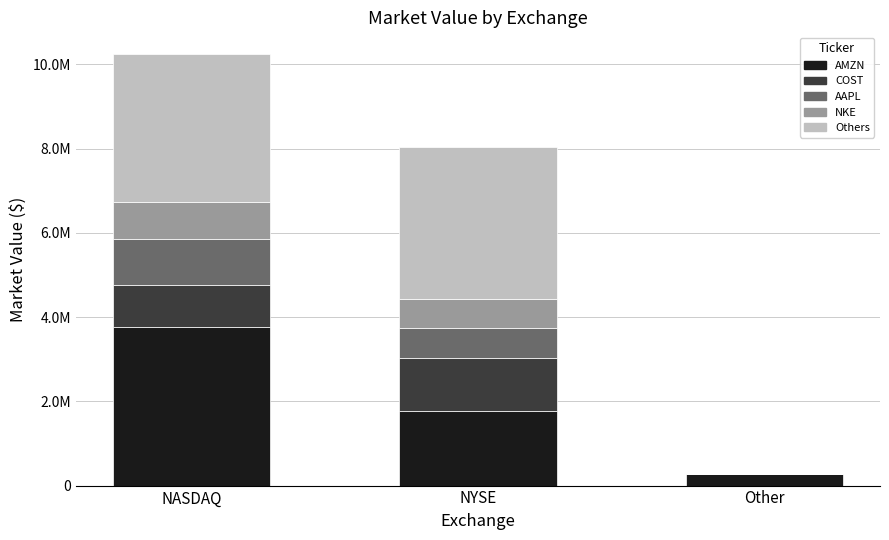

What are all the series names shown in the legend?

AMZN, COST, AAPL, NKE, Others